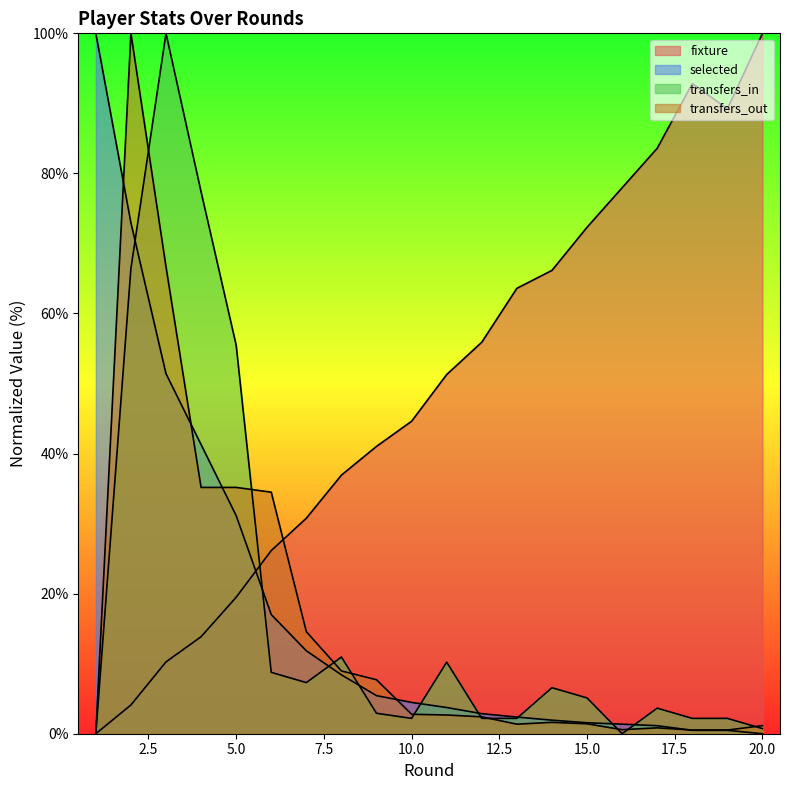

At which category is the sum across all series the highest?

2